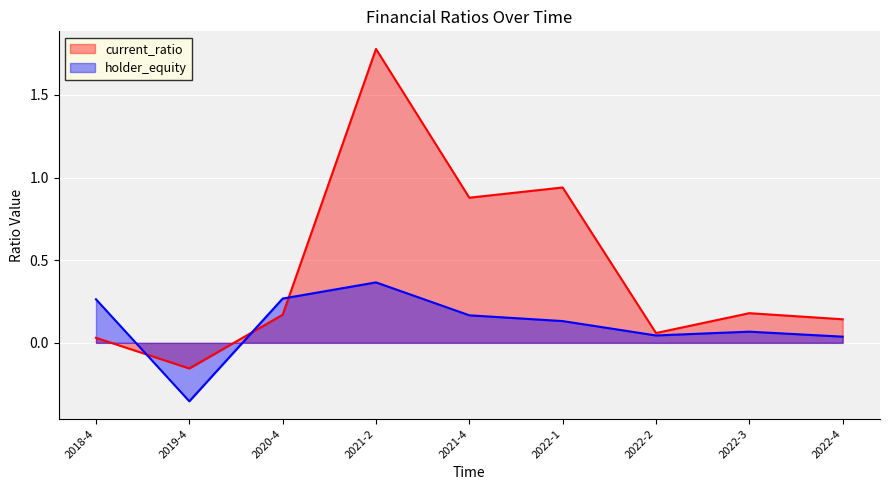

How many positive values does the current_ratio series have?

8